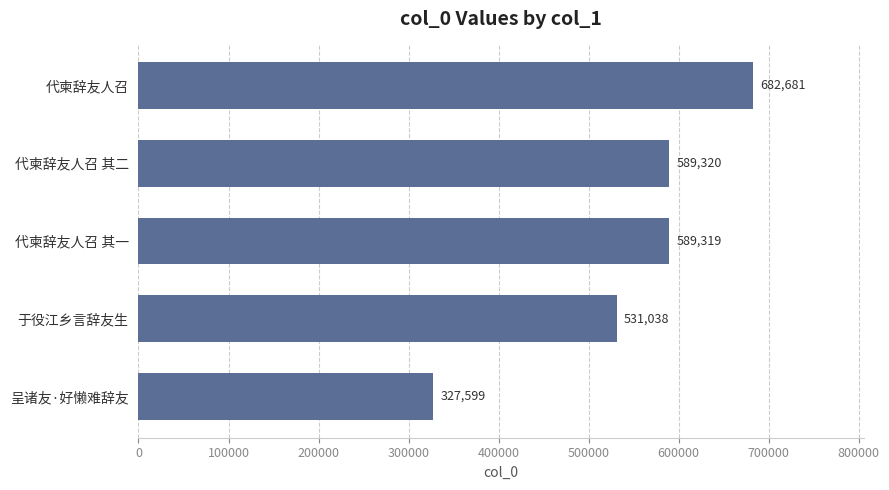

List the labels in order of value, largest first.

代柬辞友人召, 代柬辞友人召 其二, 代柬辞友人召 其一, 于役江乡言辞友生, 呈诸友·好懒难辞友